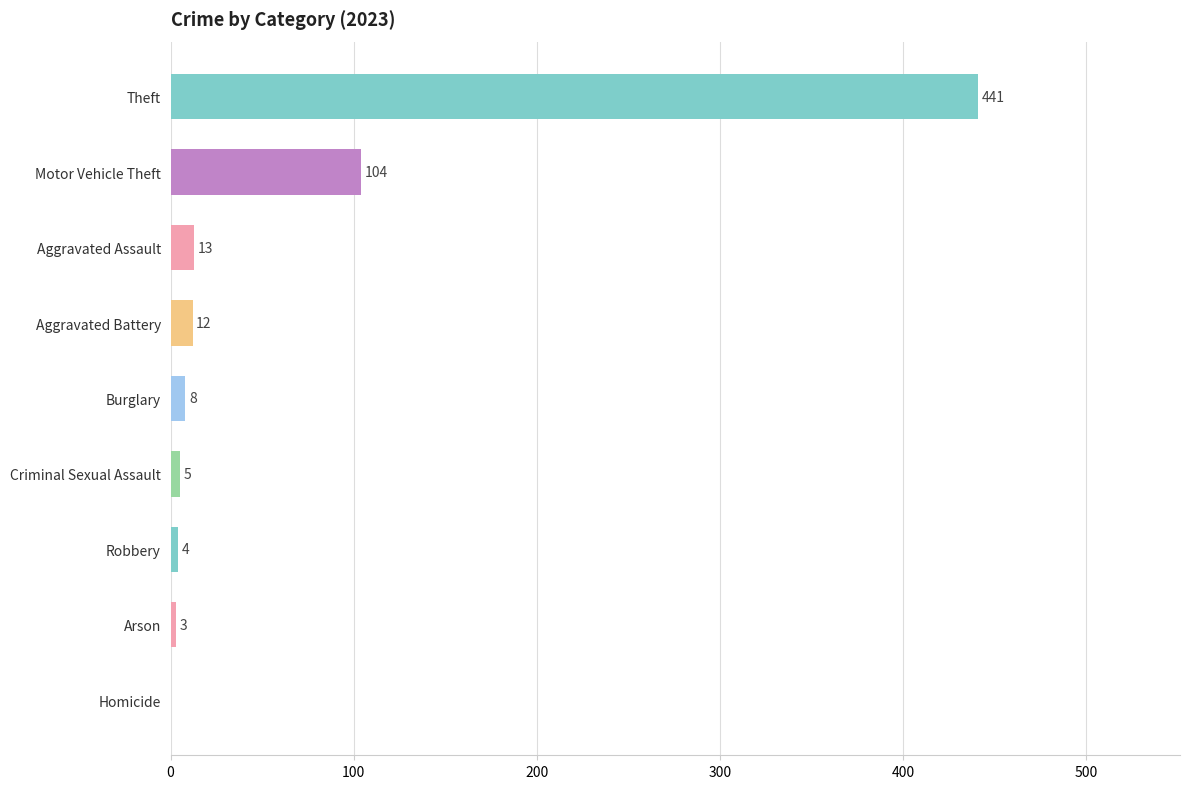

At which category does the chart reach its peak across all series?

Theft